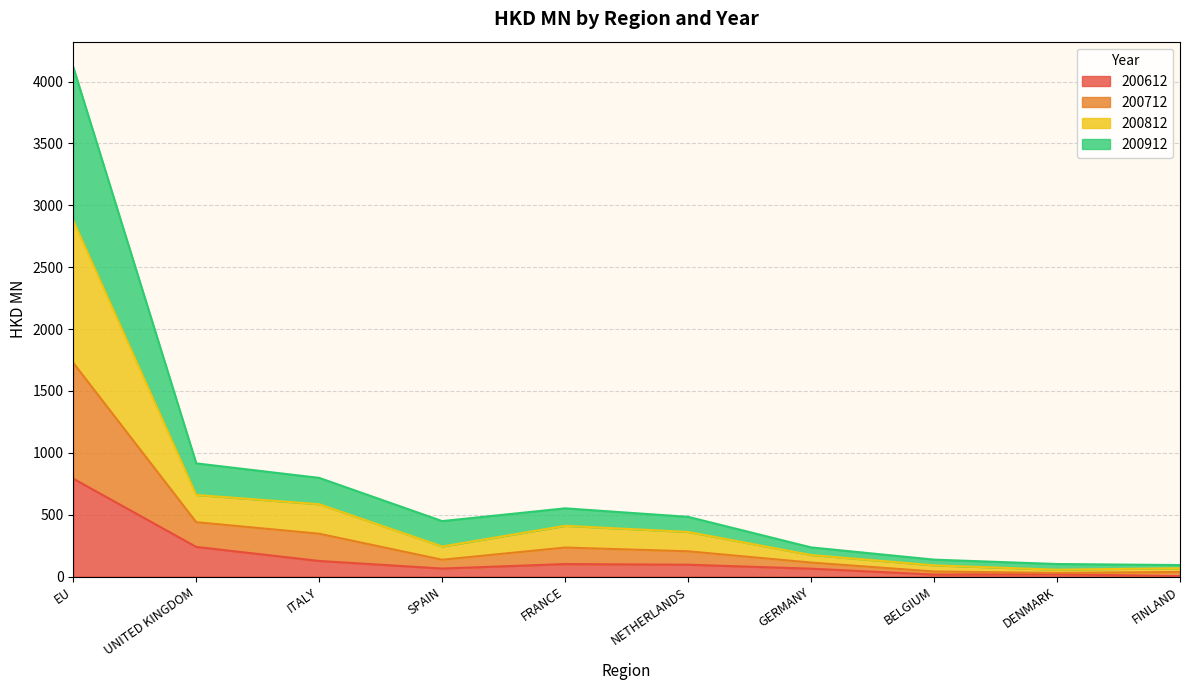

Which category has the highest value in the 200612 series?

EU